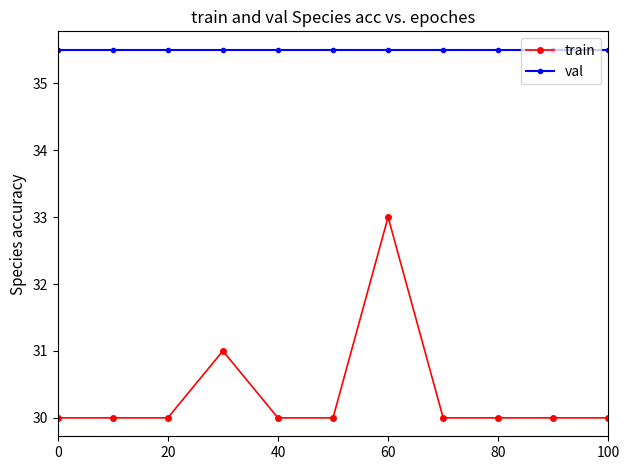

Which series has the largest total across all categories?

val